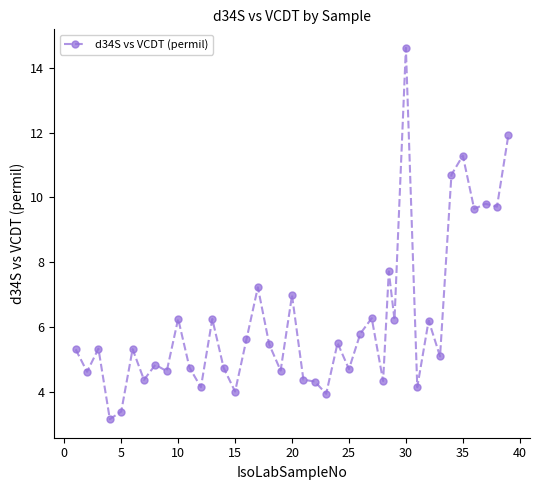

True or false: the data has more than 0 interior local peaks.

True